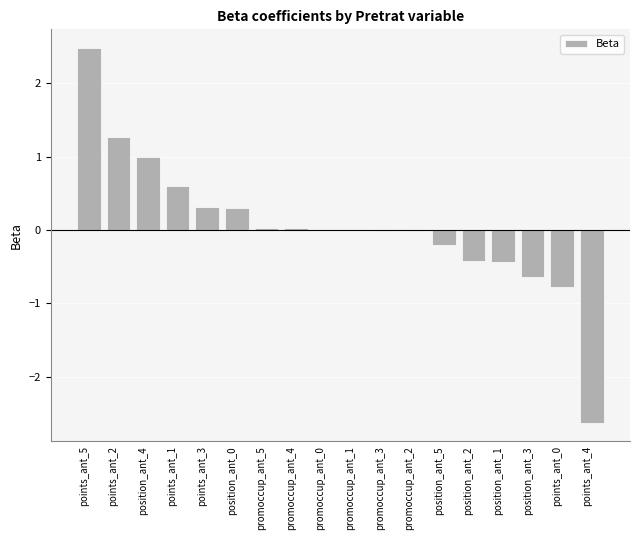

The value at points_ant_0 is -0.2. True or false?

False